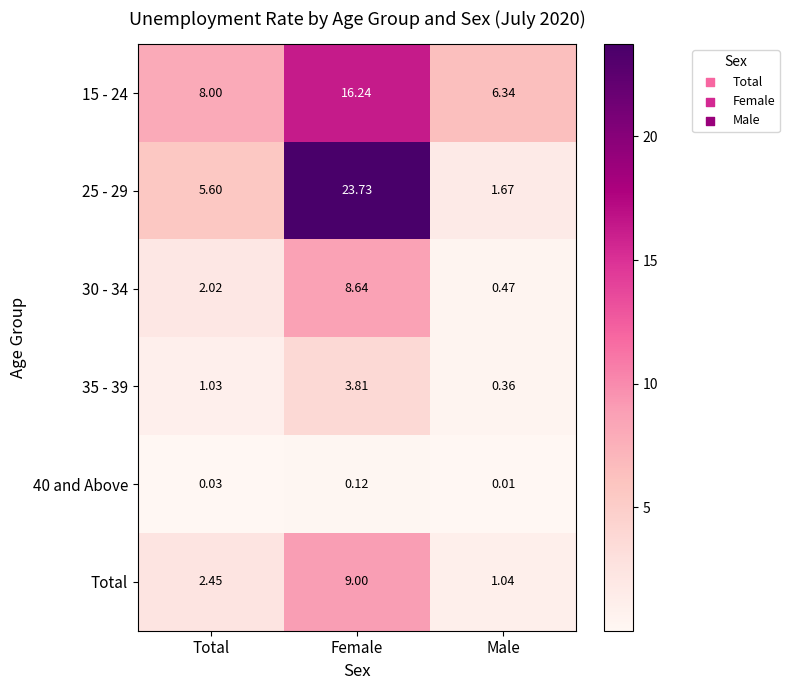

List the labels in order of Total value, smallest first.

Male, Total, Female